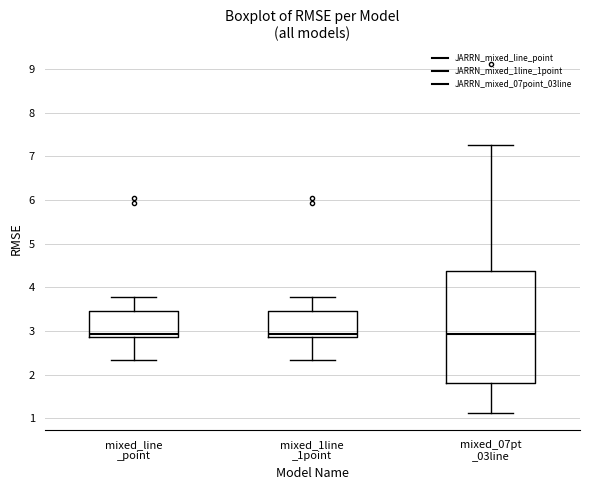

Comparing the boxes themselves (not the whiskers), which one is the tallest?

mixed_07pt _03line